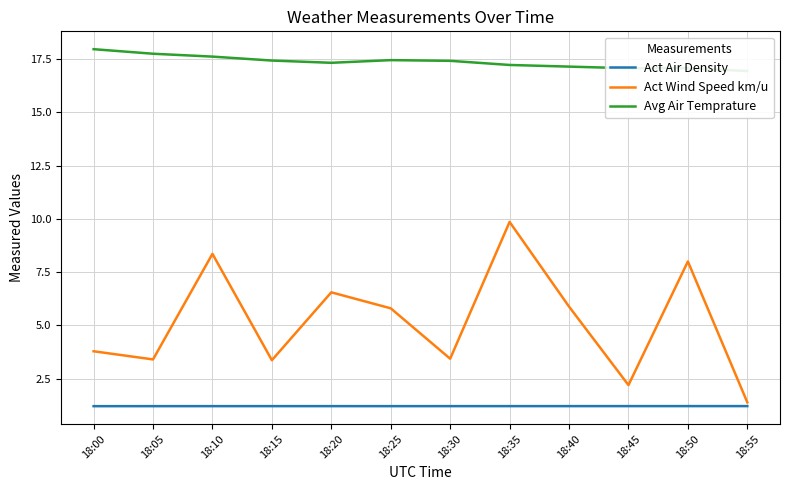

Which series has the largest total across all categories?

Avg Air Temprature